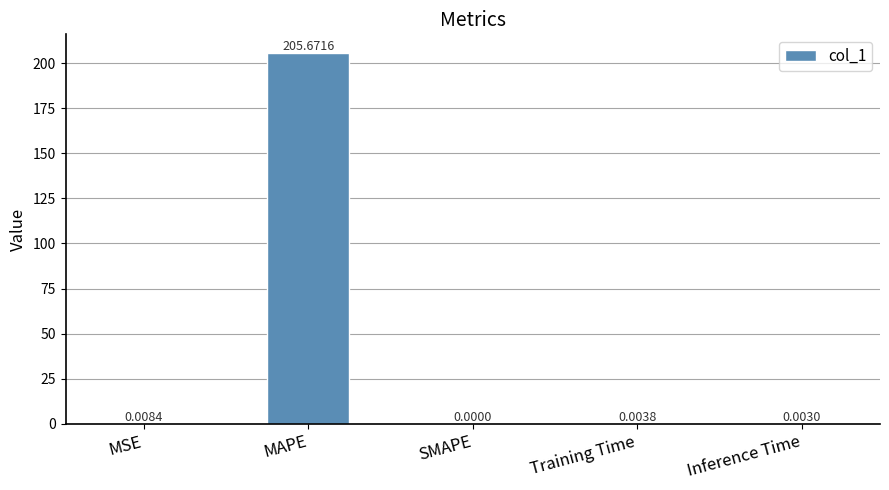

How many data points does each series have?

5